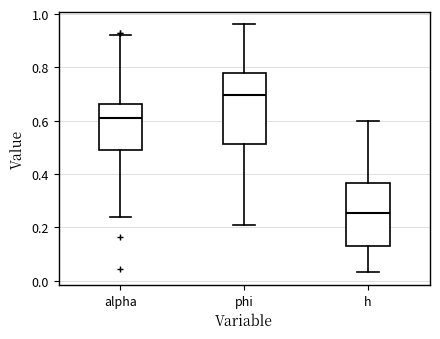

Which box's median line is the lowest?

h